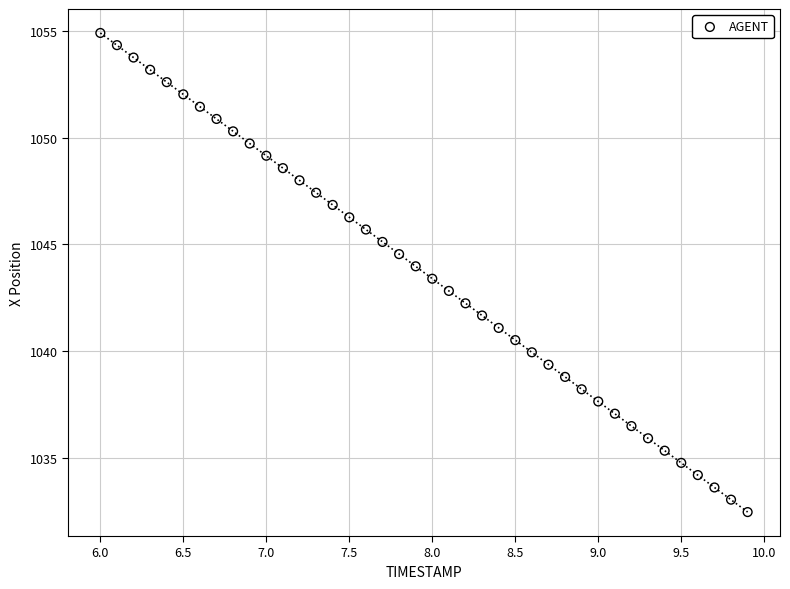

What is the range of X values (max minus min)?

3.9